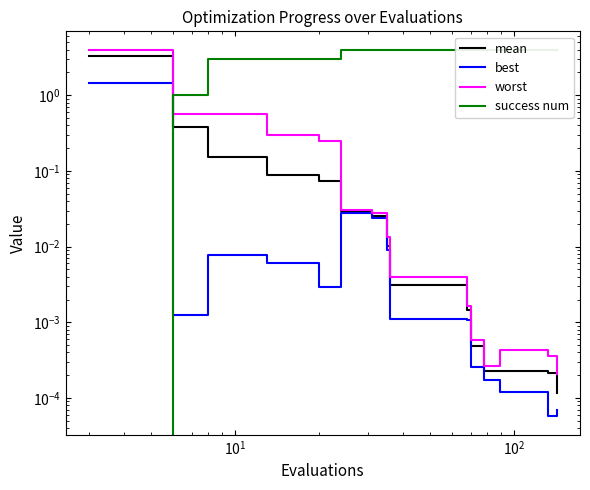

Which series ends up on top after the final intersection of success num and best?

success num